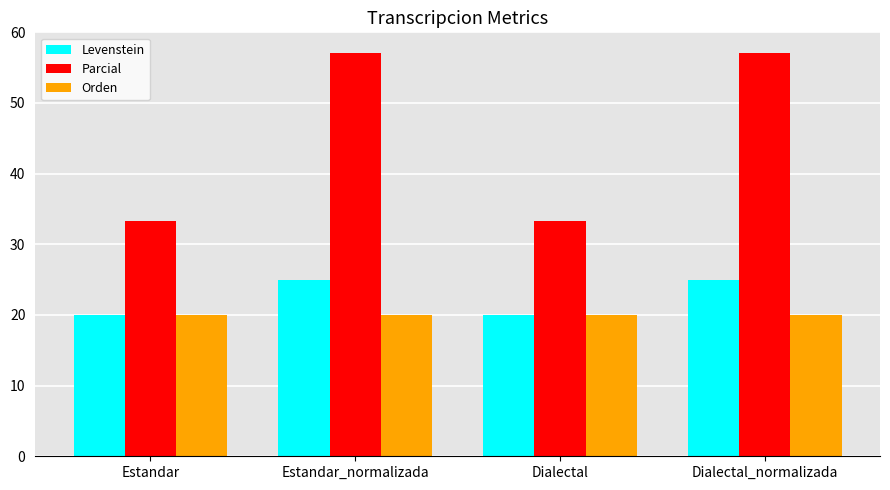

What is the total value across all series at Dialectal_normalizada?

102.1